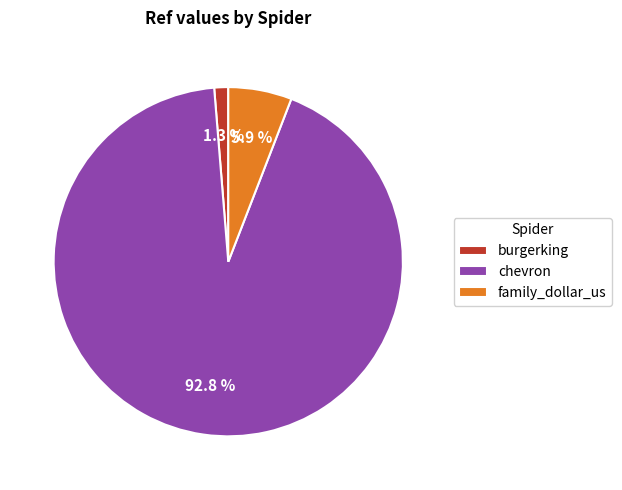

How many segments does this pie chart have?

3